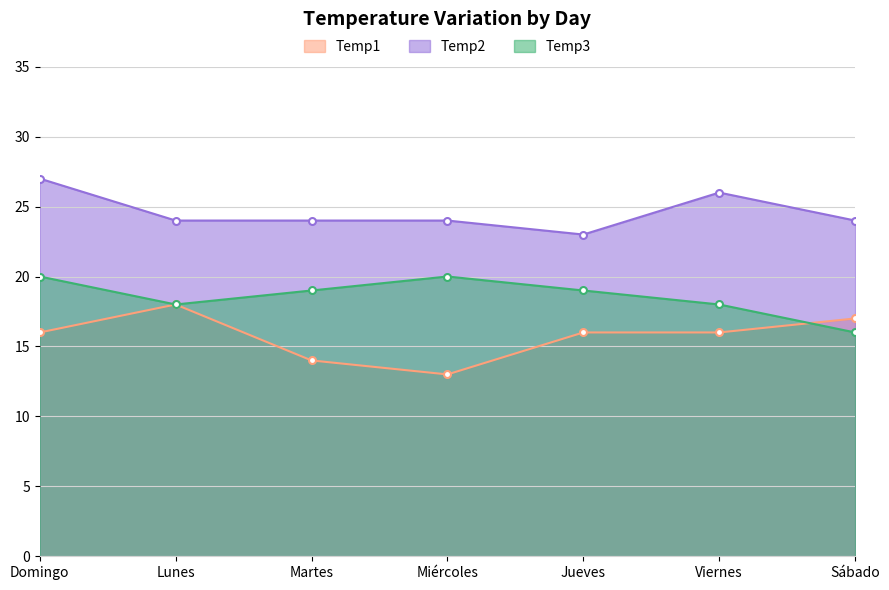

Where does the Temp2 series first go above 24?

Domingo